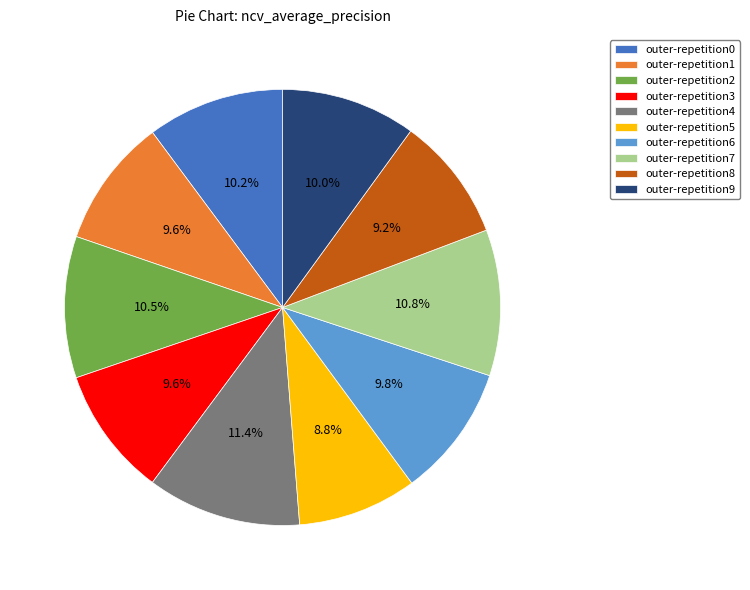

What is the largest slice in the pie chart?

outer-repetition4